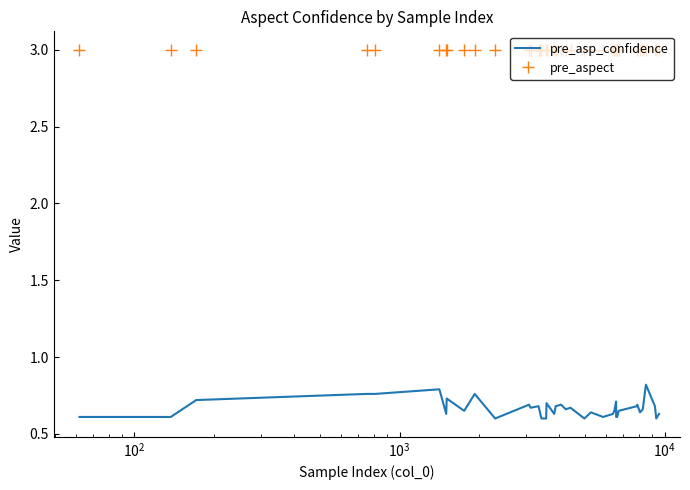

At how many categories does at least one series exceed 0?

40